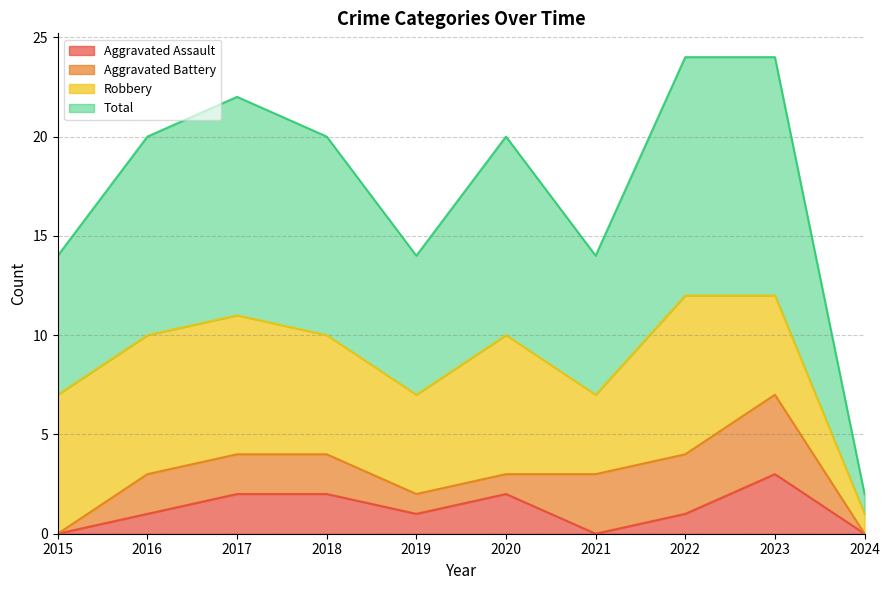

Is it true that Aggravated Assault equals 0 at 2021?

True